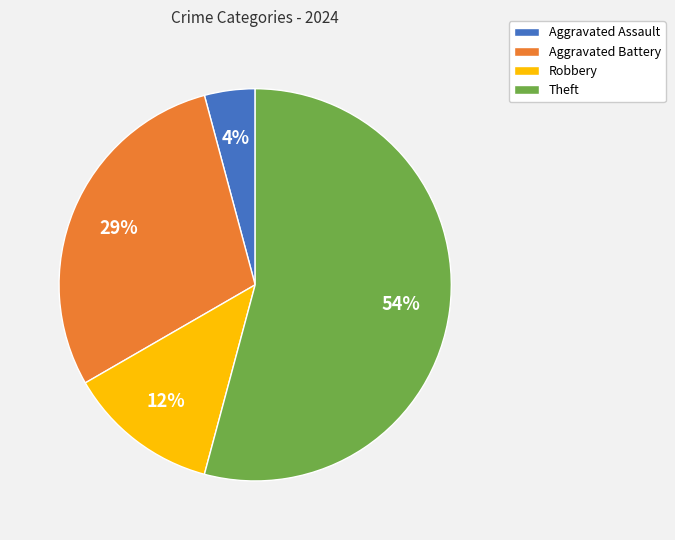

Do Aggravated Assault and Robbery together represent more than half of the pie?

No